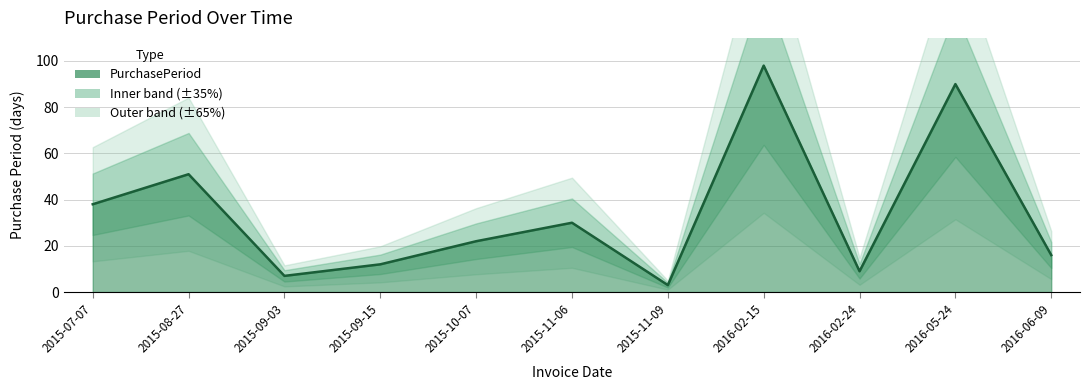

Rank the categories by value from lowest to highest.

2015-11-09, 2015-09-03, 2016-02-24, 2015-09-15, 2016-06-09, 2015-10-07, 2015-11-06, 2015-07-07, 2015-08-27, 2016-05-24, 2016-02-15